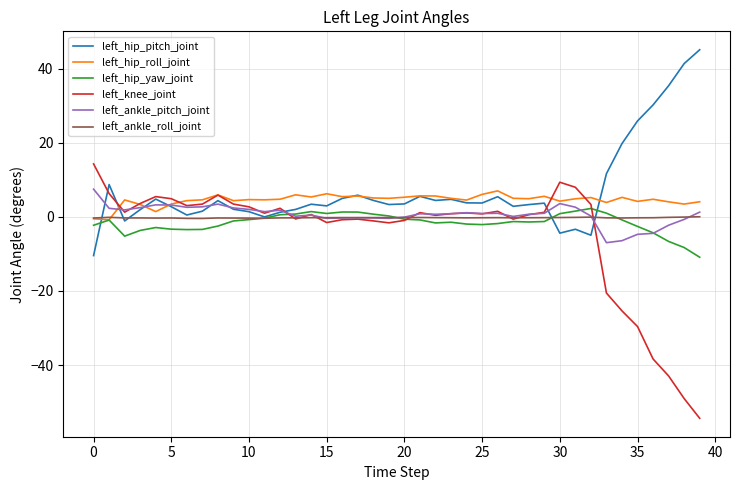

What is the difference between the second highest and second lowest values in the left_ankle_roll_joint series?

0.4